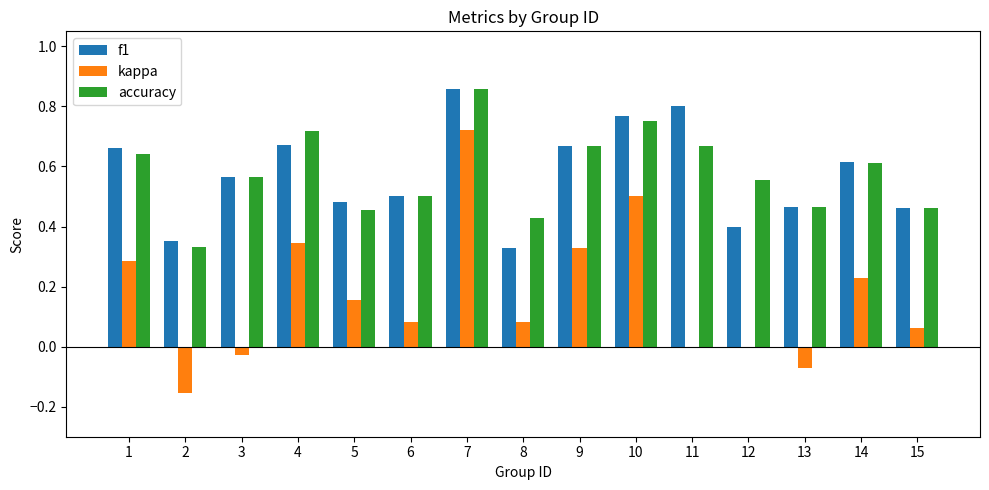

Between 2 and 8, which series saw the biggest shift?

kappa